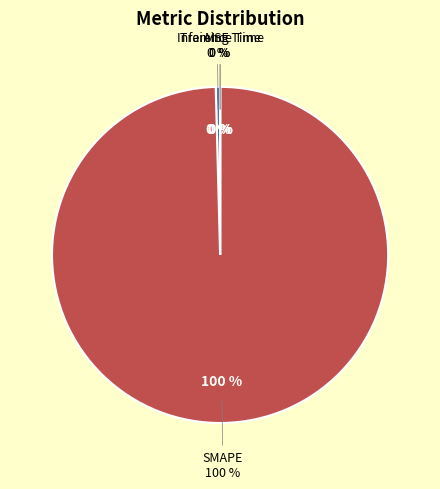

Which slice is the largest?

SMAPE